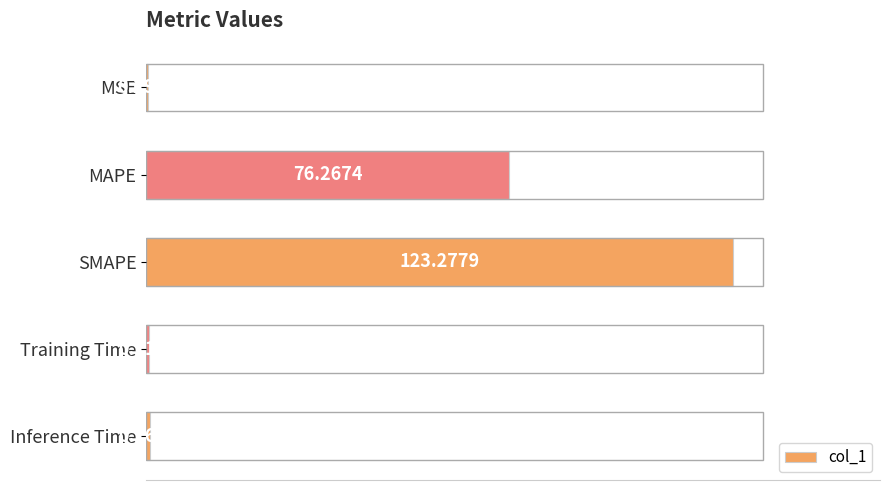

What is the maximum value shown in the chart?

123.3